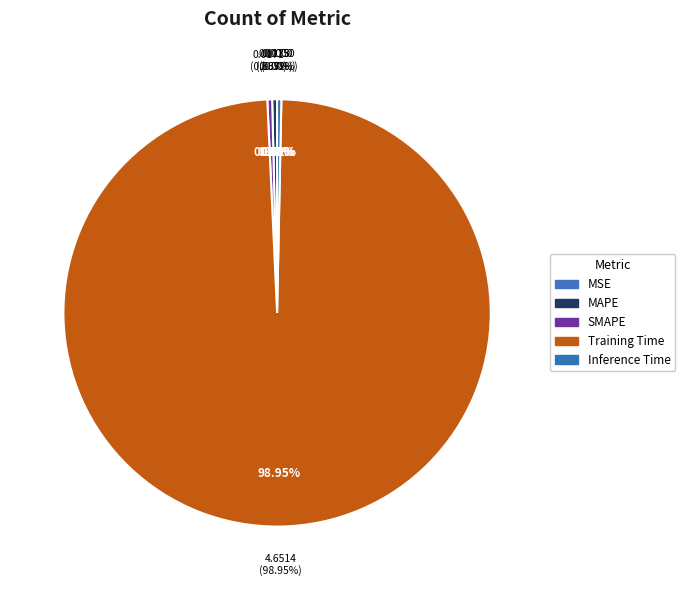

Which slice is the smallest?

MSE